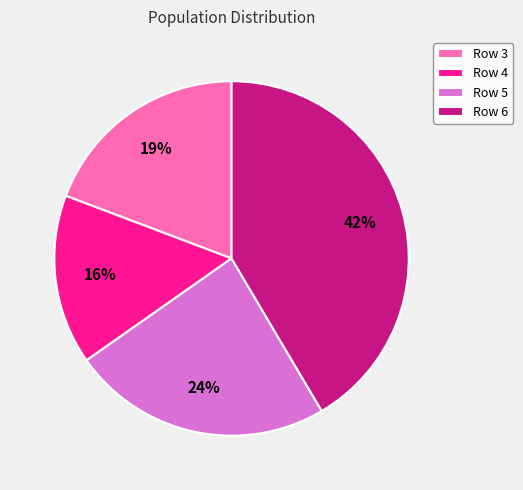

To the nearest percent, what portion does Row 3 represent?

19%